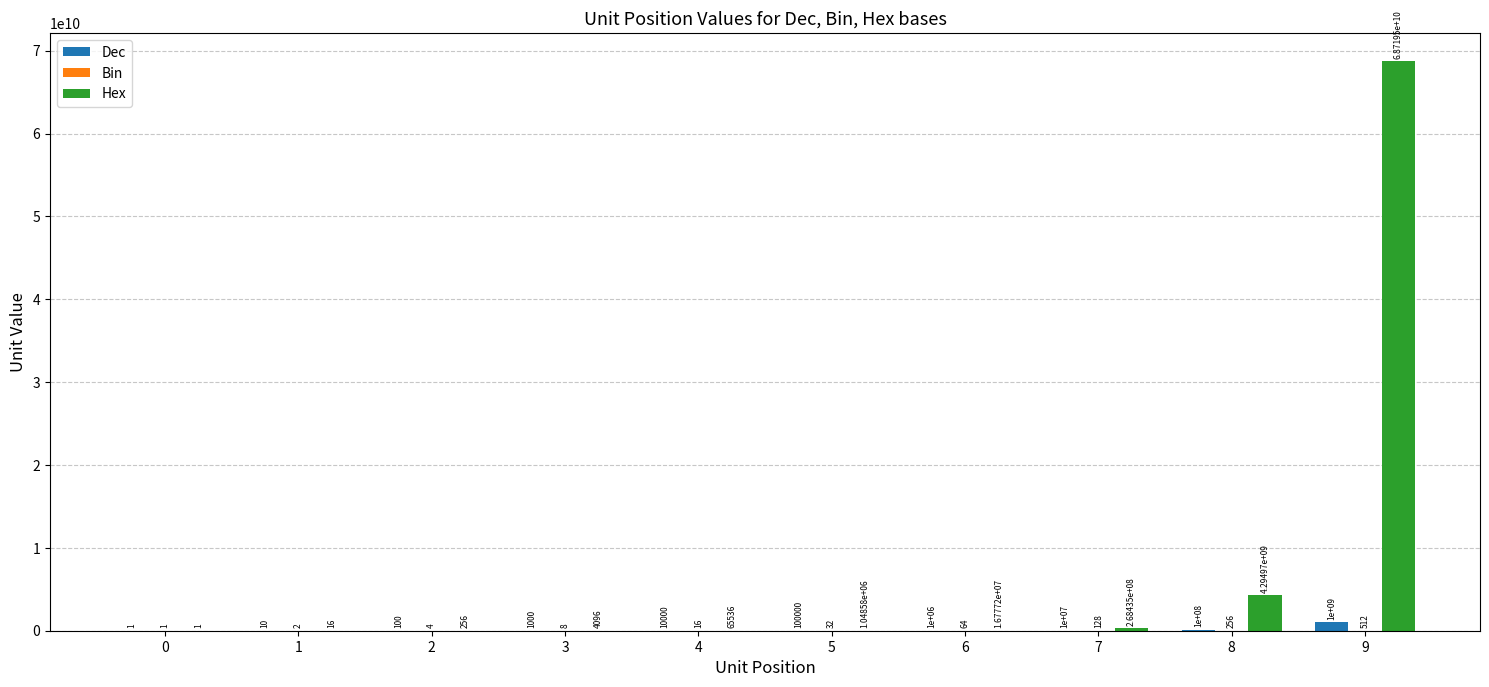

What is the greatest value displayed?

68719476736